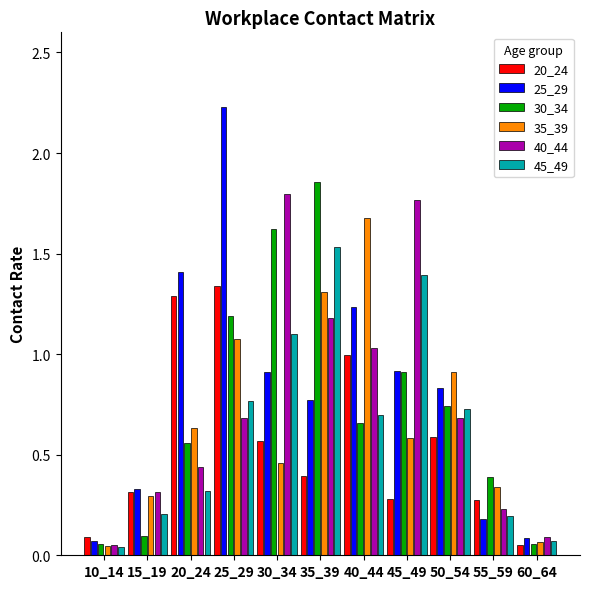

Which series has the largest range (max minus min)?

25_29